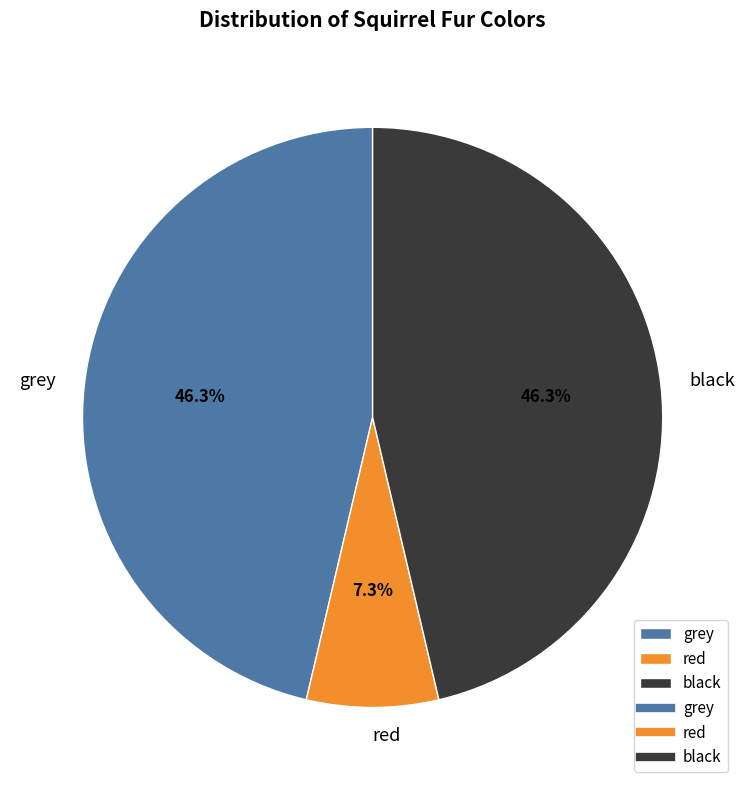

How many segments does this pie chart have?

3